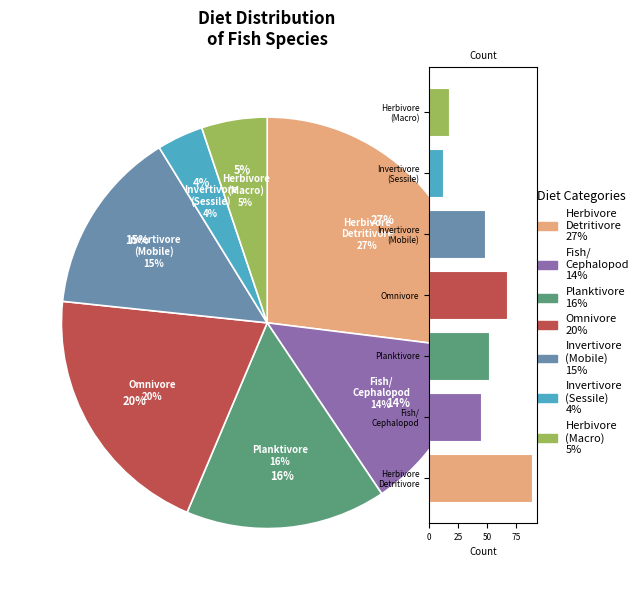

Is Herbivore Detritivore the majority of the pie?

No